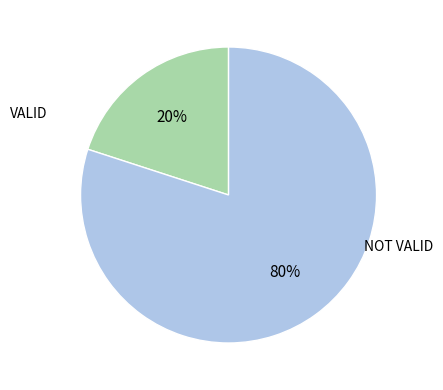

To the nearest percent, what is the difference between the largest and smallest slice percentages?

60%